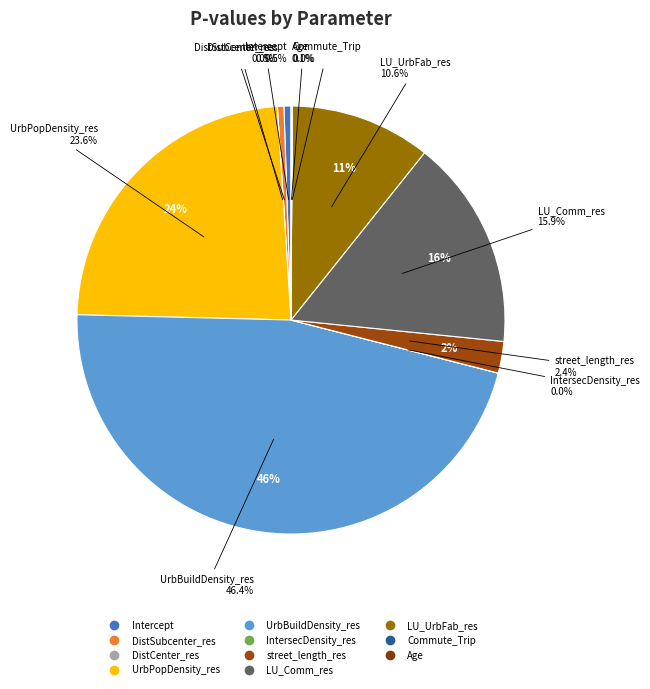

What is the largest slice in the pie chart?

UrbBuildDensity_res